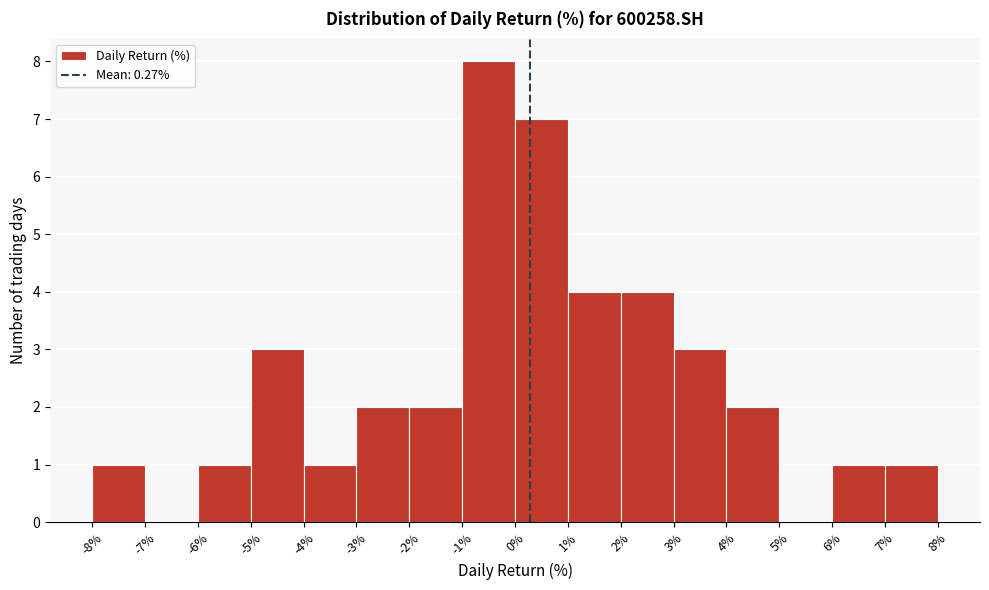

Reading left to right, list every bar in this chart as the range it spans on the x-axis followed by its height. The values are not printed on the chart, so give them approximately, as read against the axis.

-8% to -7%: 1
-7% to -6%: 0
-6% to -5%: 1
-5% to -4%: 3
-4% to -3%: 1
-3% to -2%: 2
-2% to -1%: 2
-1% to 0%: 8
0% to 1%: 7
1% to 2%: 4
2% to 3%: 4
3% to 4%: 3
4% to 5%: 2
5% to 6%: 0
6% to 7%: 1
7% to 8%: 1